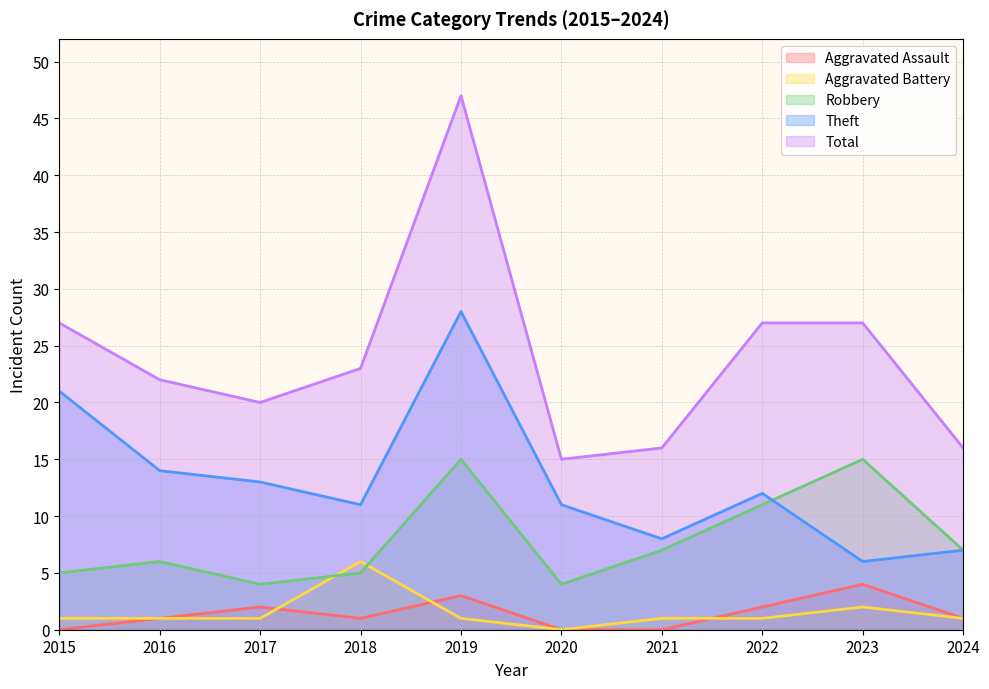

What is the difference between the second highest and minimum values in the Total series?

12